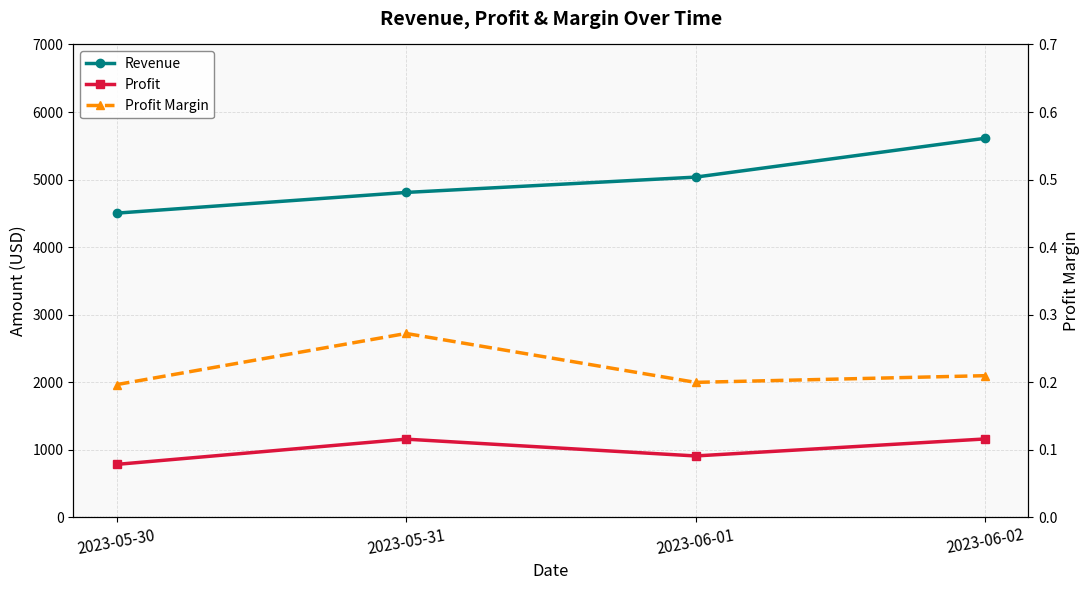

Reading left to right, what are all the values shown in this chart?

Revenue: 2023-05-30=4503.1	2023-05-31=4809.4	2023-06-01=5036.1	2023-06-02=5610.7
Profit: 2023-05-30=784.0	2023-05-31=1157.4	2023-06-01=908.9	2023-06-02=1160.3
Profit Margin: 2023-05-30=0.2	2023-05-31=0.3	2023-06-01=0.2	2023-06-02=0.2